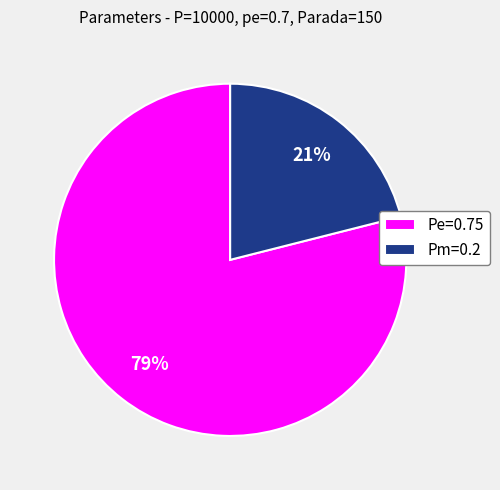

True or false: Pm=0.2 accounts for 31% of the total.

False